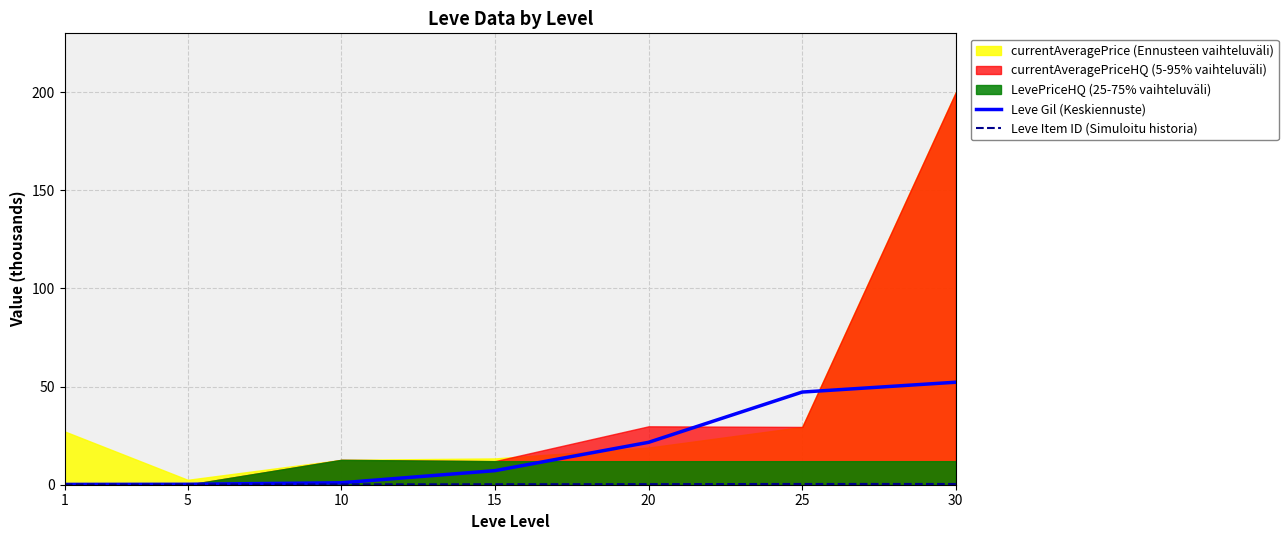

True or false: Leve Item ID (Simuloitu historia) and Leve Gil (Keskiennuste) cross at least once.

False